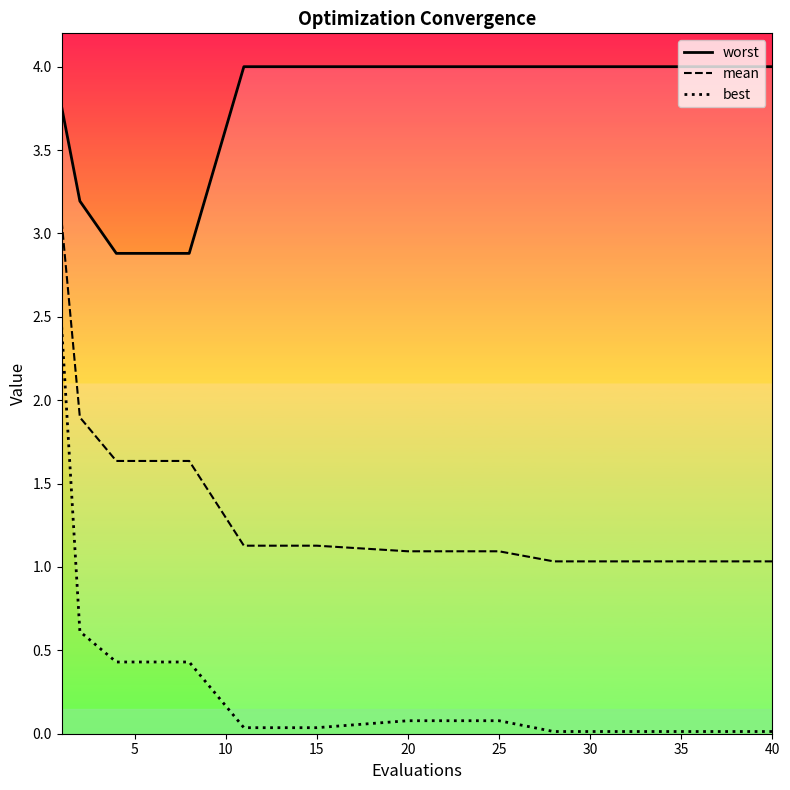

What is the lowest value of the mean series?

1.0